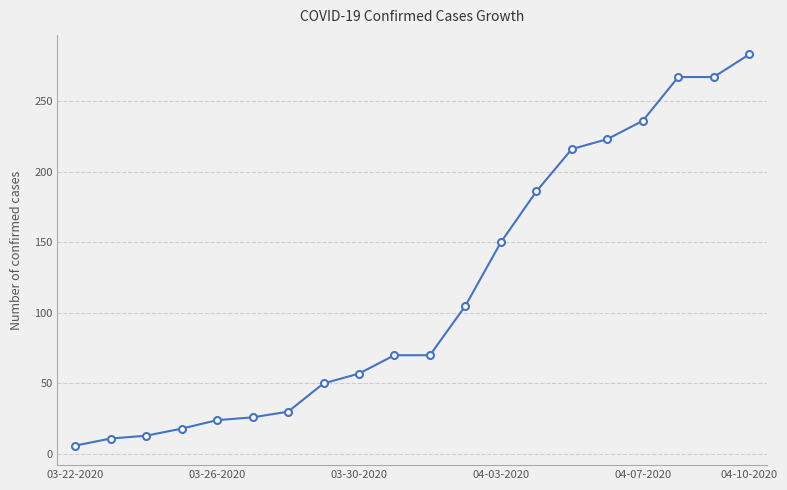

What is the difference between the maximum and minimum values?

277